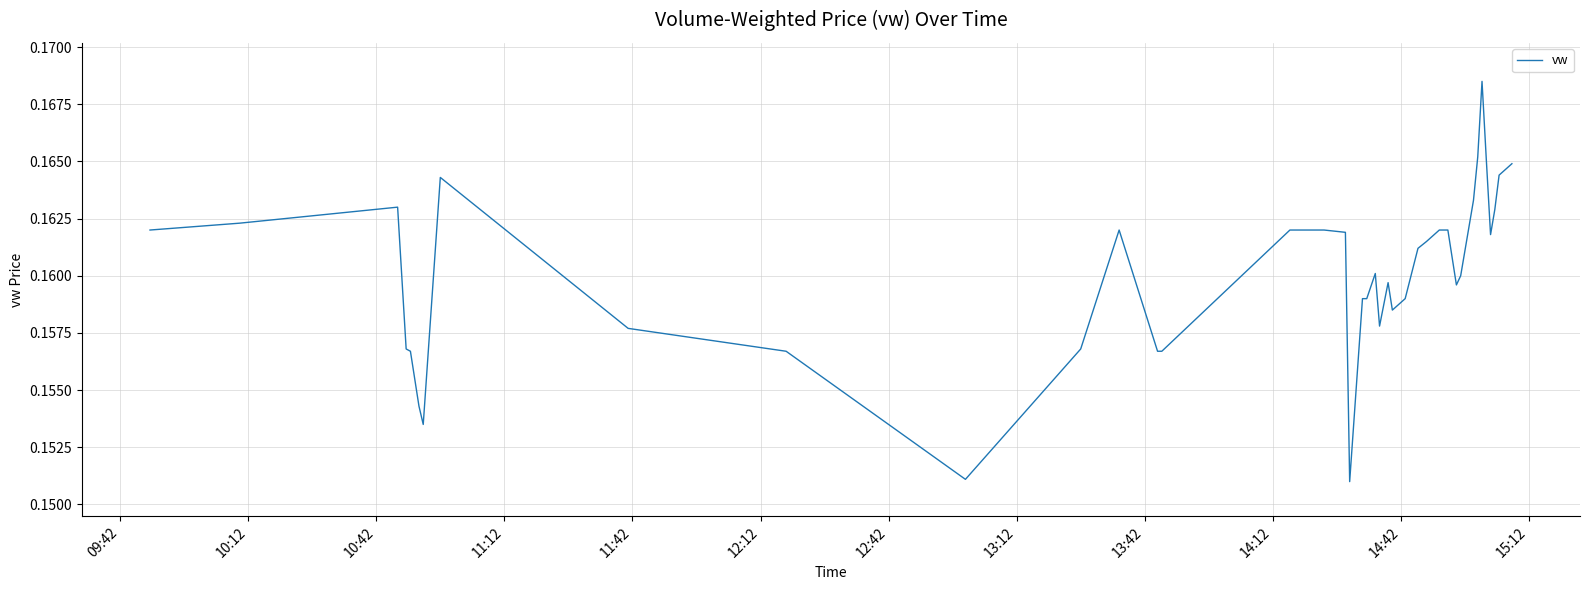

Does the chart have visible grid lines?

Yes